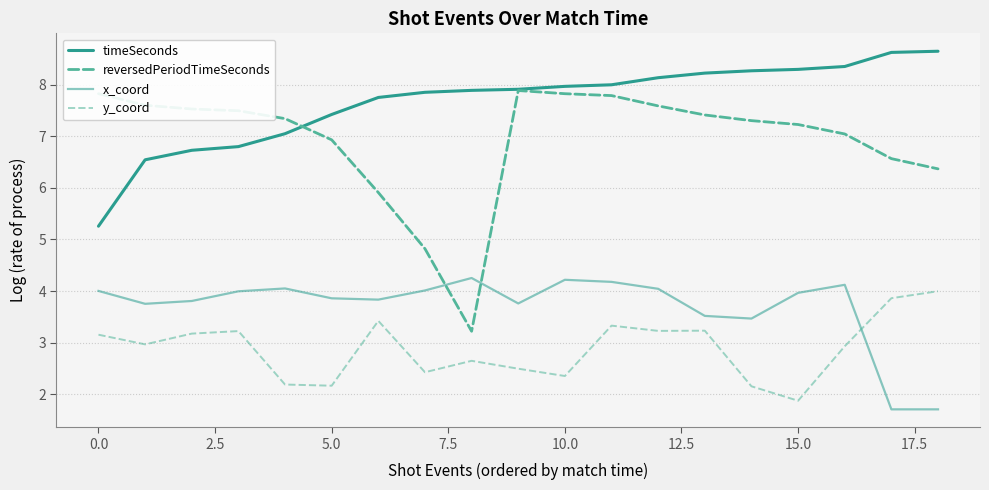

Is this an area chart (filled region under the line)?

No